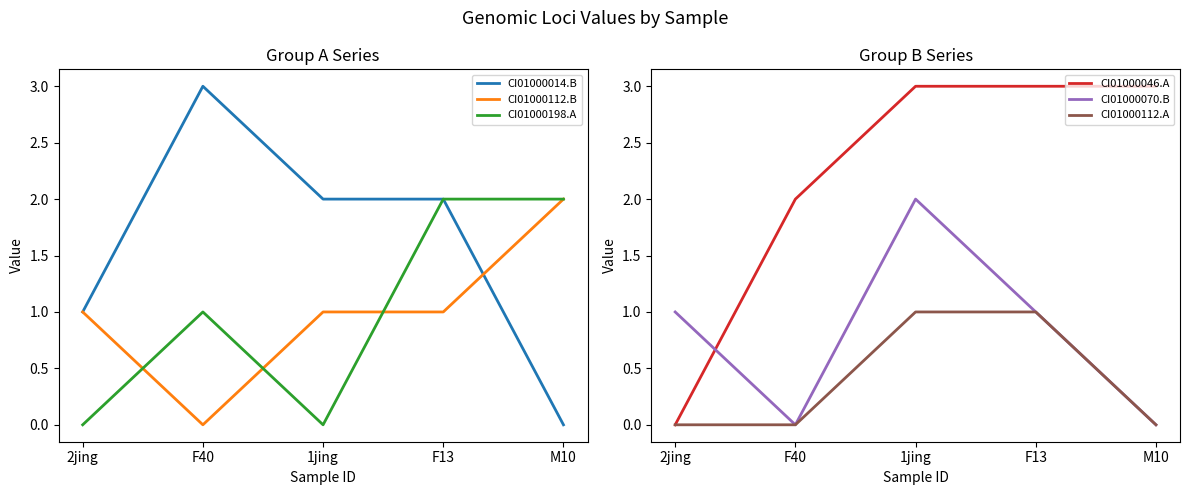

How many lines are shown in the chart?

6